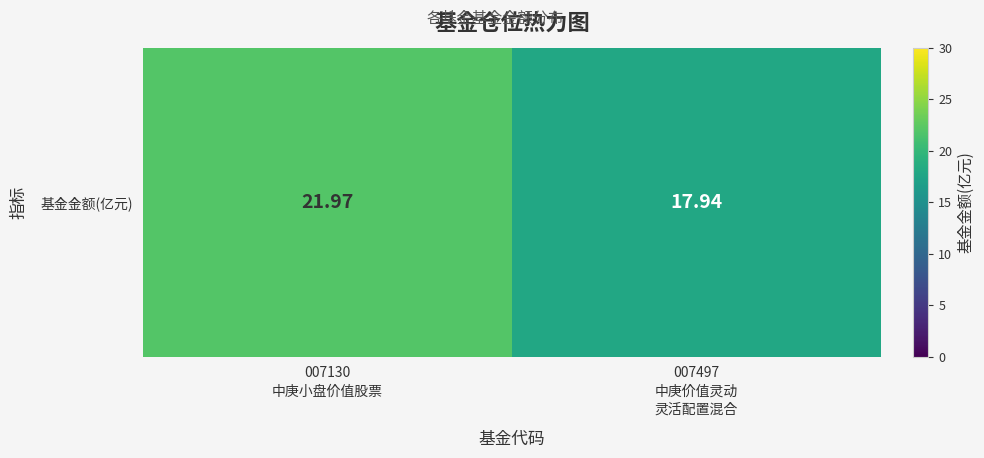

True or false: the data shows 28.0 at 007497
中庚价值灵动
灵活配置混合.

False